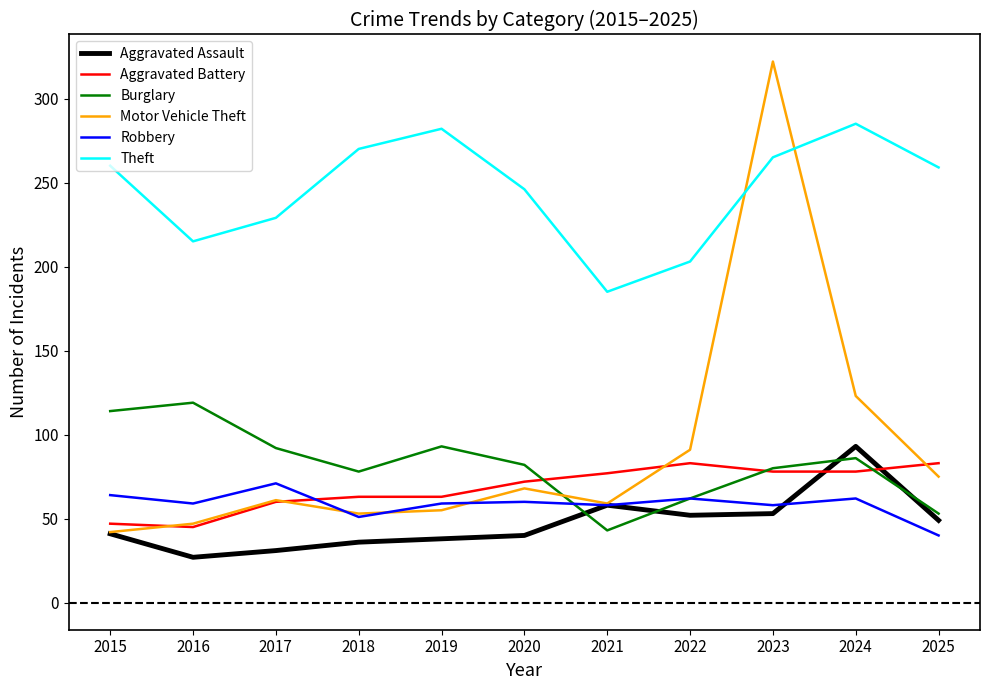

What is the difference between the Aggravated Battery values at 2024 and 2017?

18